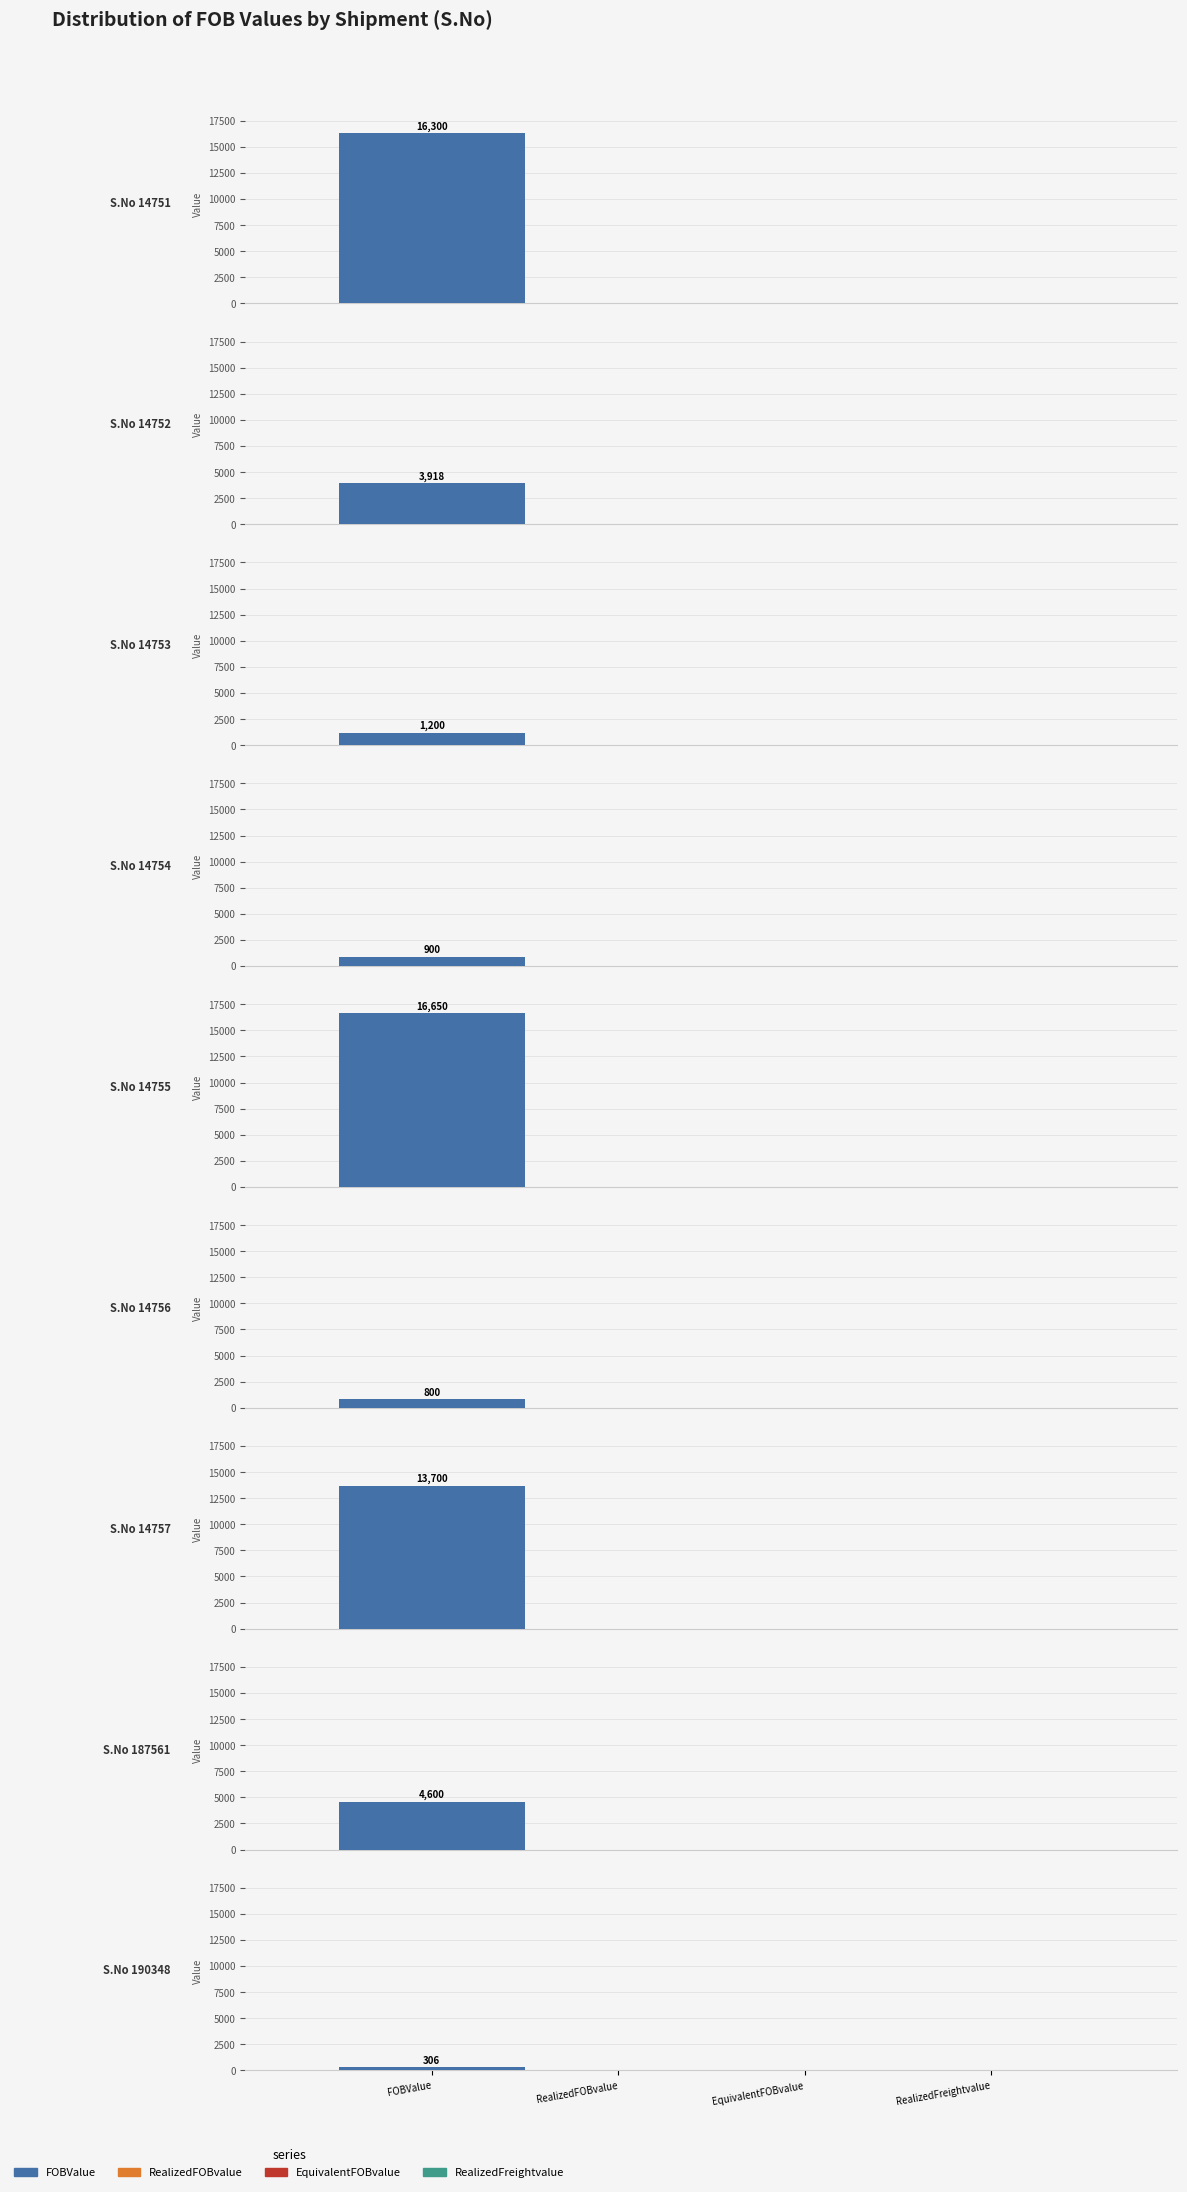

What are all the series names shown in the legend?

FOBValue, RealizedFOBvalue, EquivalentFOBvalue, RealizedFreightvalue